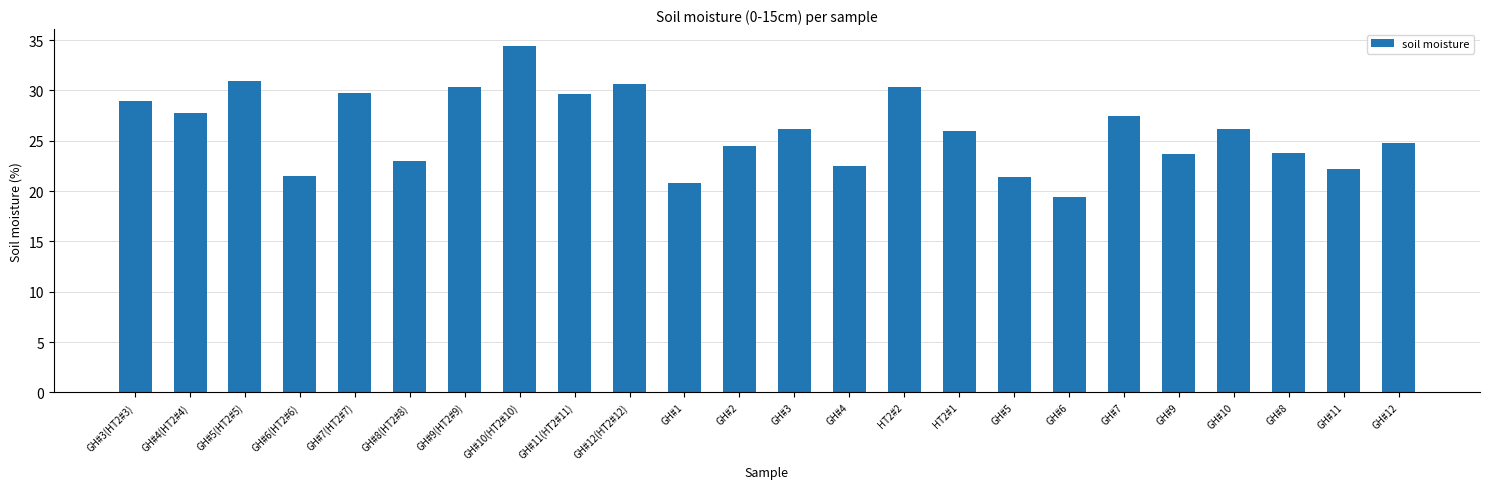

What is the greatest value displayed?

34.4